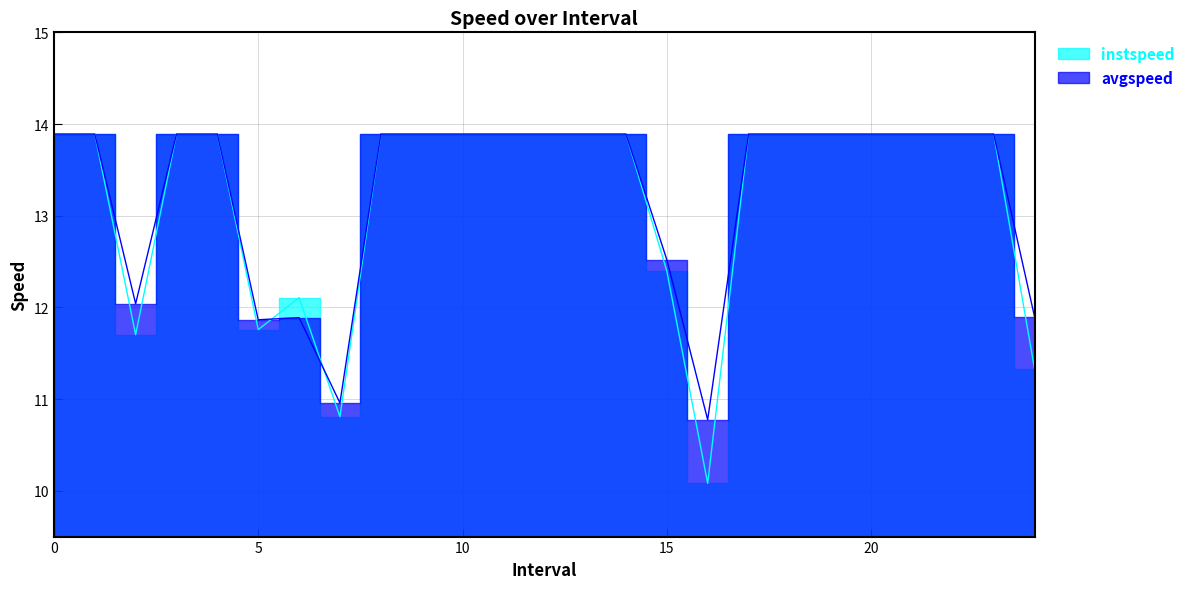

List the series in order of their overall mean, lowest first.

instspeed, avgspeed